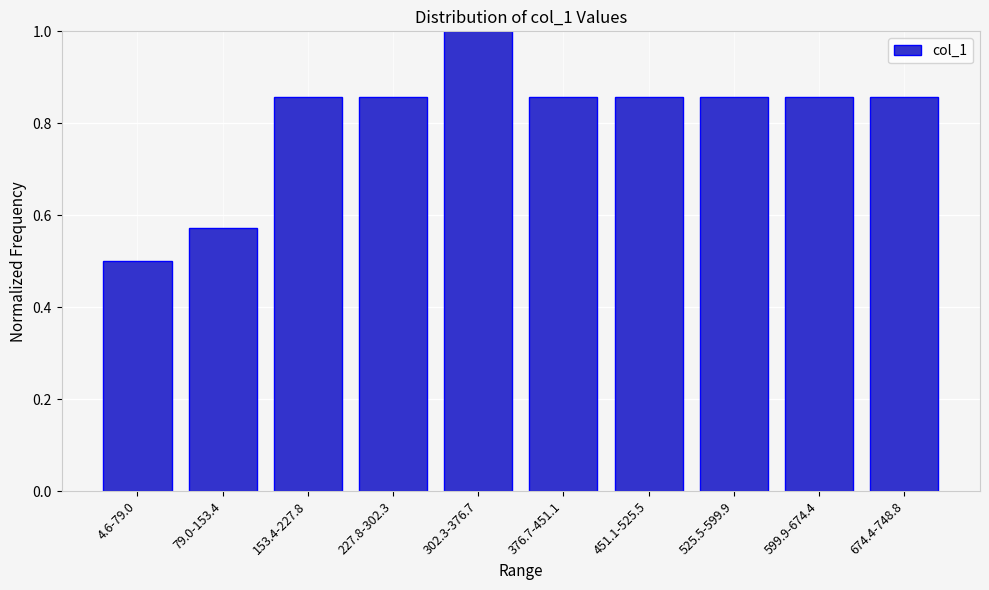

What is the change in value from 79.0-153.4 to 525.5-599.9?

+0.3